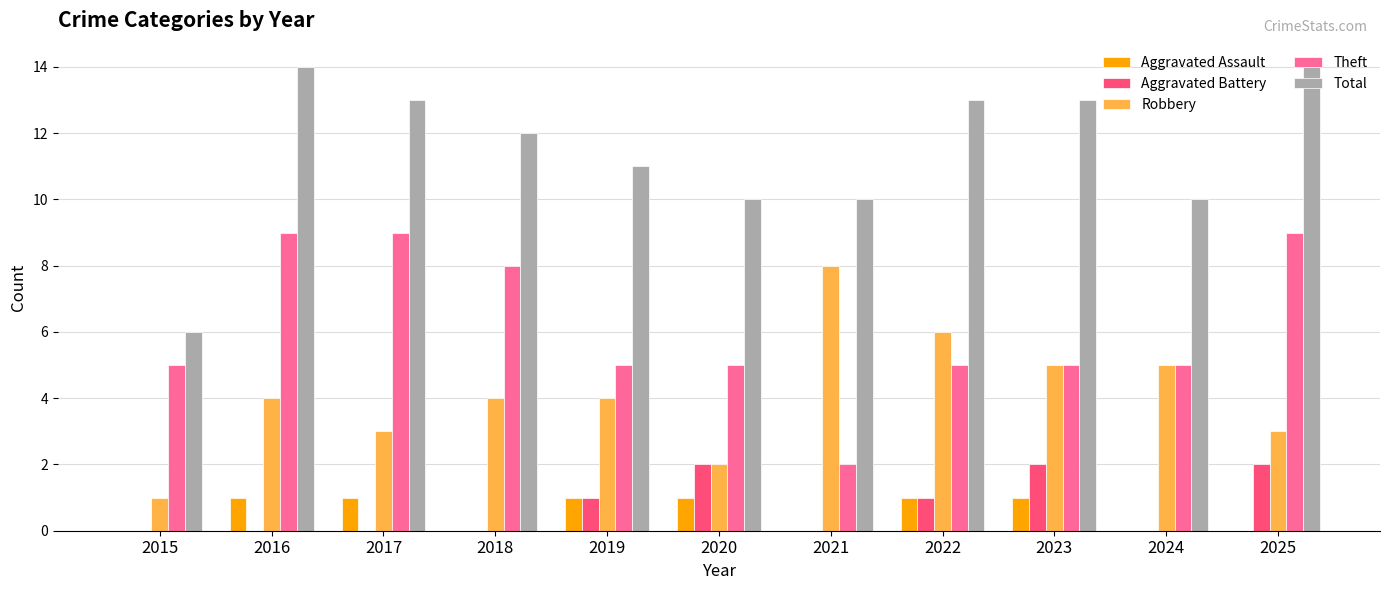

What is the maximum value for Aggravated Assault?

1